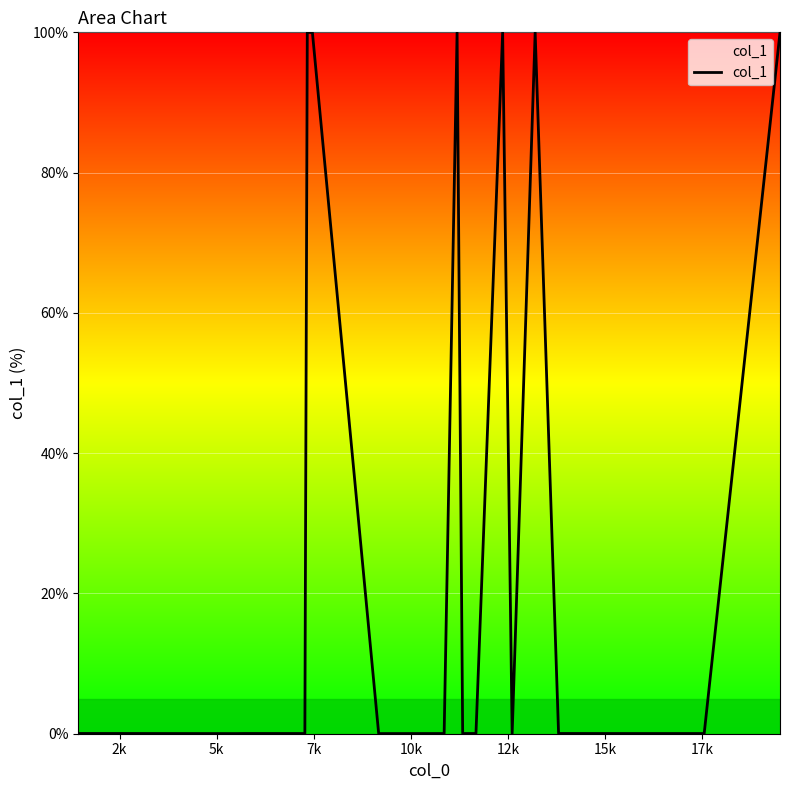

What is the maximum value shown in the chart?

100.0